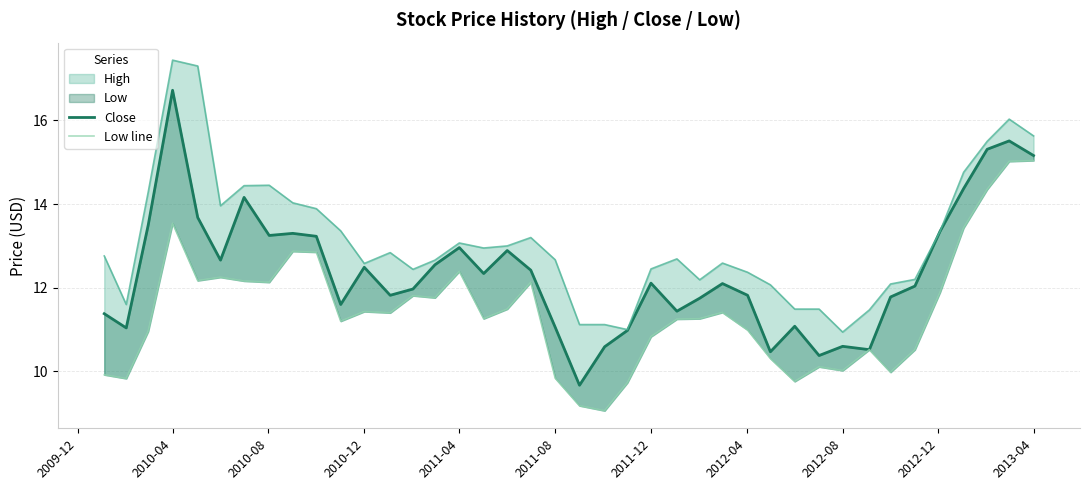

How many values in the Low line series are below 11?

16